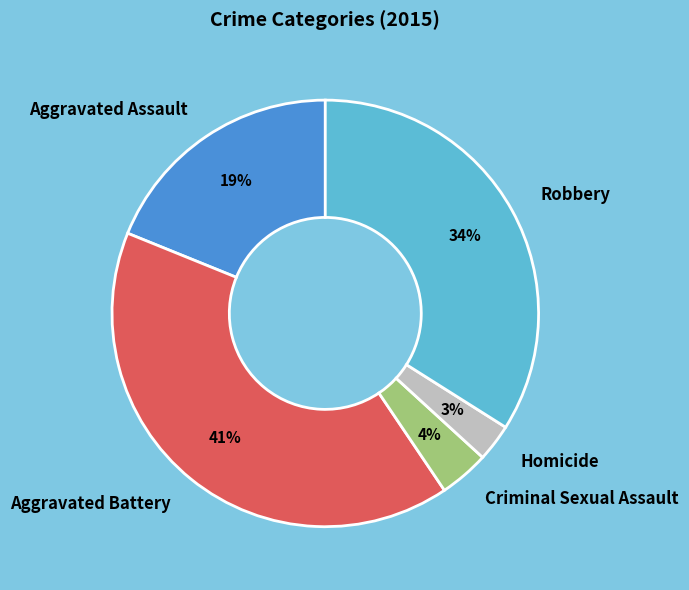

To the nearest percent, what is the average slice percentage?

20%